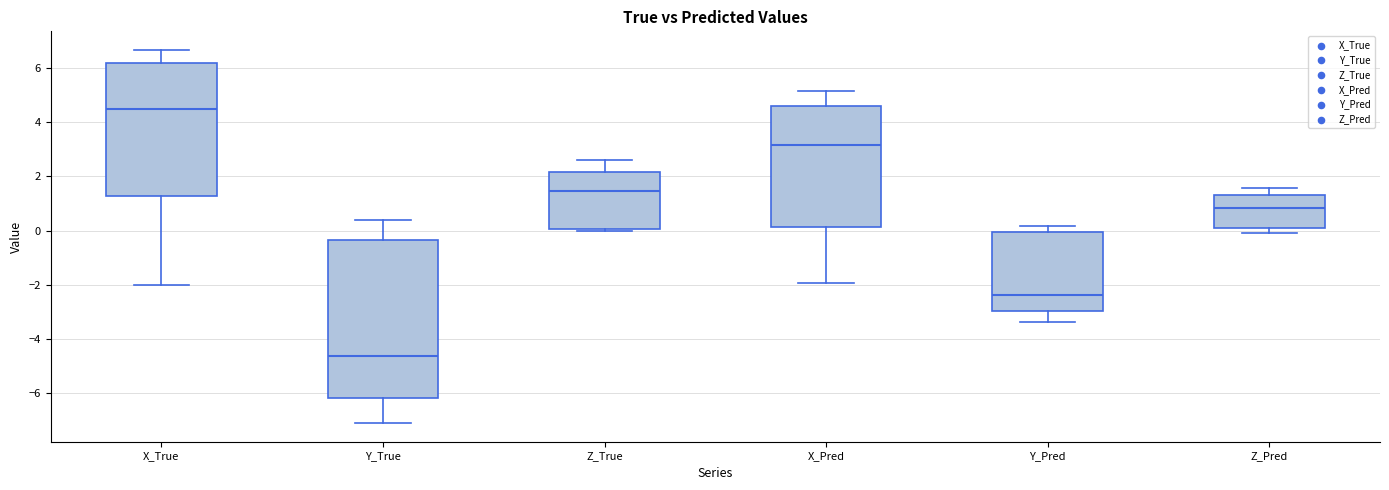

Where is the lower edge of the box for X_Pred on the y-axis? The values are not printed on the chart, so give them approximately, as read against the axis.

0.2